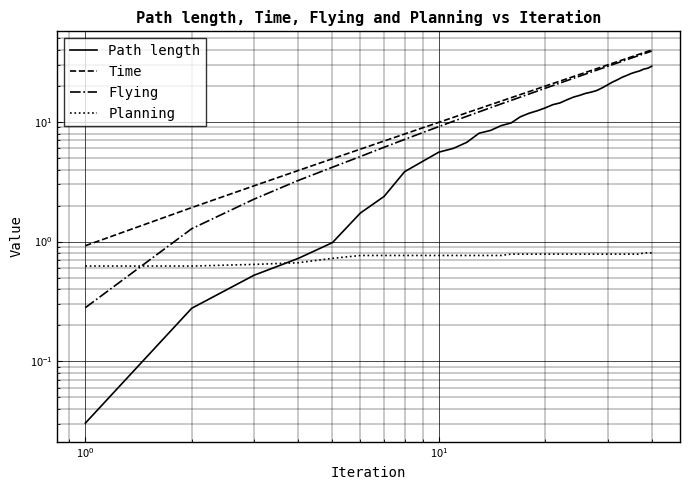

Does the chart display data point markers on the line(s)?

No